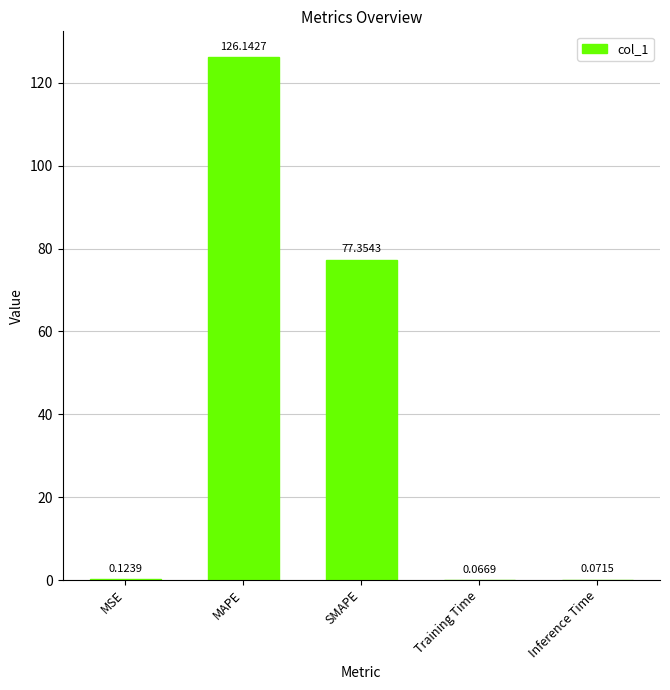

What is the sum of the values at Inference Time and SMAPE?

77.4